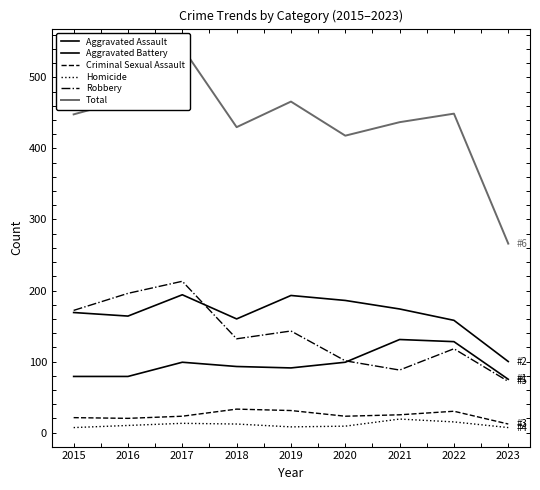

Rank the categories by Robbery value from lowest to highest.

2023, 2021, 2020, 2022, 2018, 2019, 2015, 2016, 2017